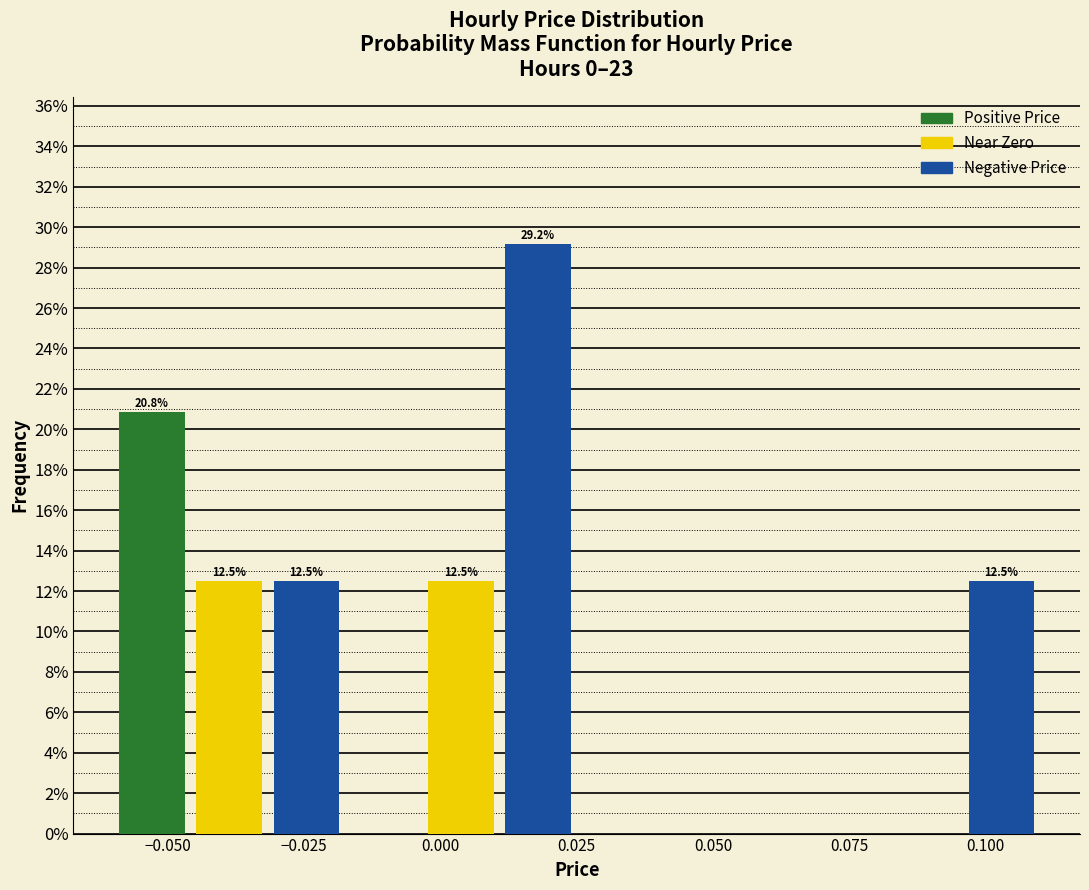

Read against the x-axis, roughly where is the centre of the tallest bar?

0.020